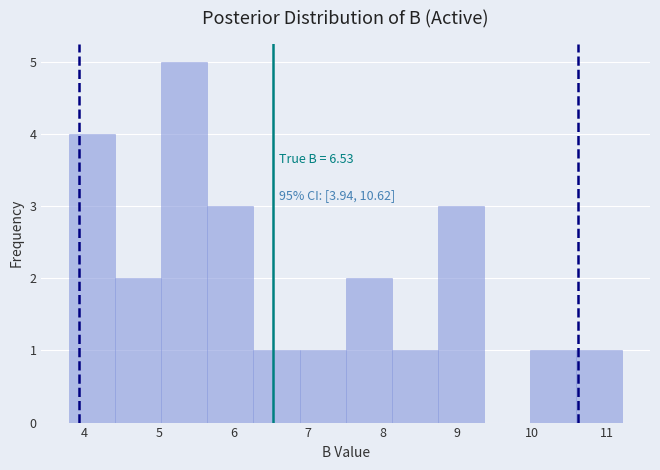

Over which range of the x-axis is the bar tallest?

5.0 to 5.7